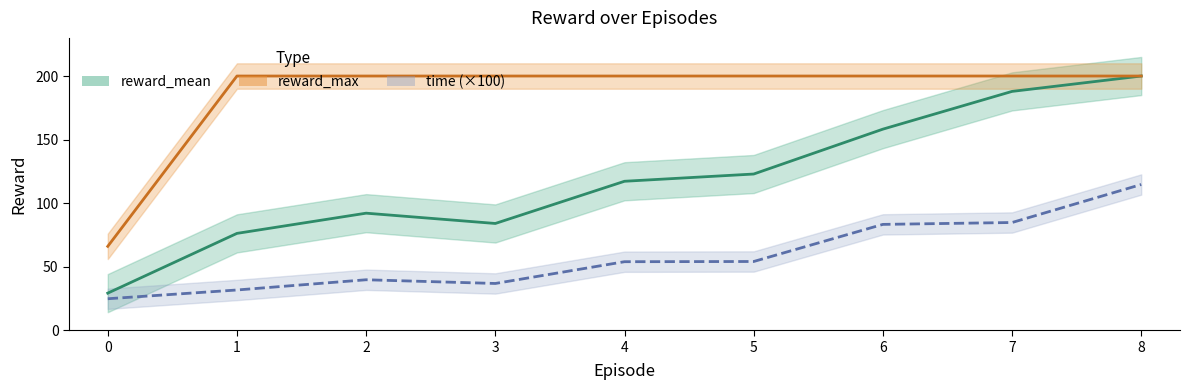

At which label does reward_mean first exceed 117?

4